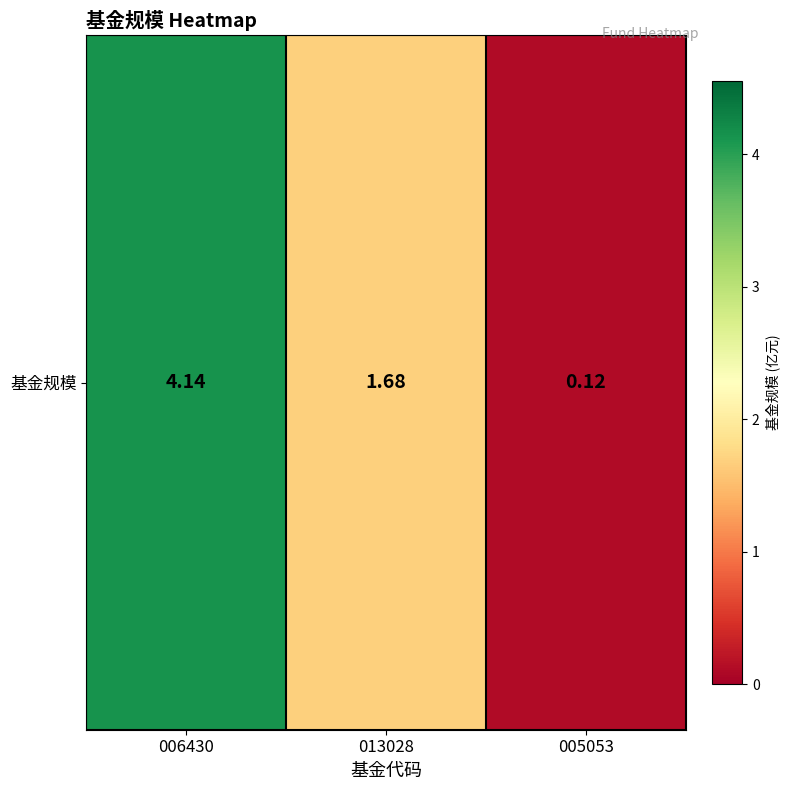

What is the sum of the values at 005053 and 006430?

4.3